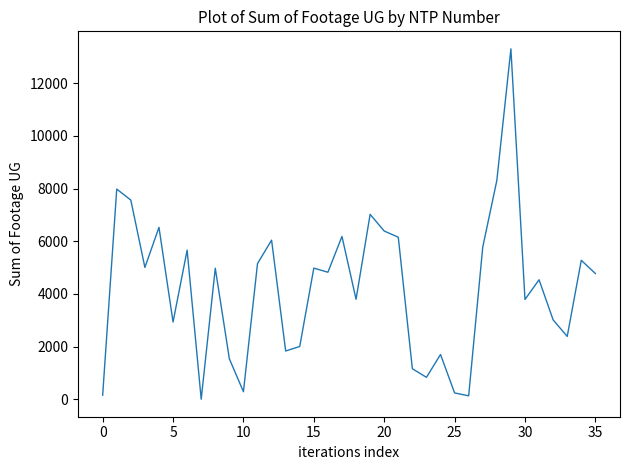

What is the difference between the maximum and minimum values?

13306